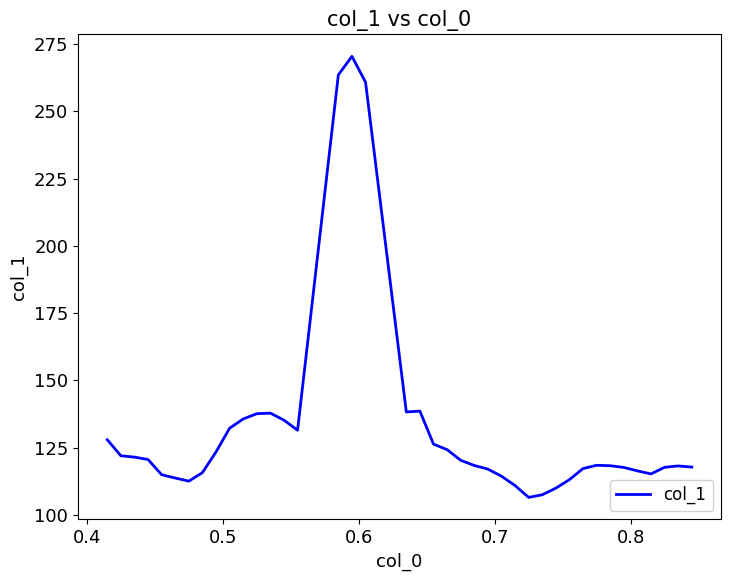

What is the greatest value displayed?

270.4